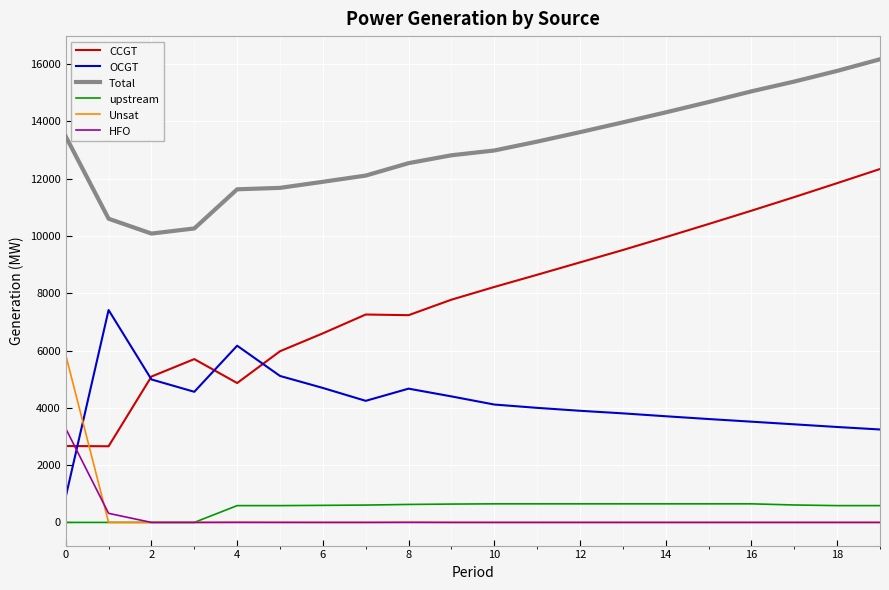

Which series has the widest spread of values?

CCGT